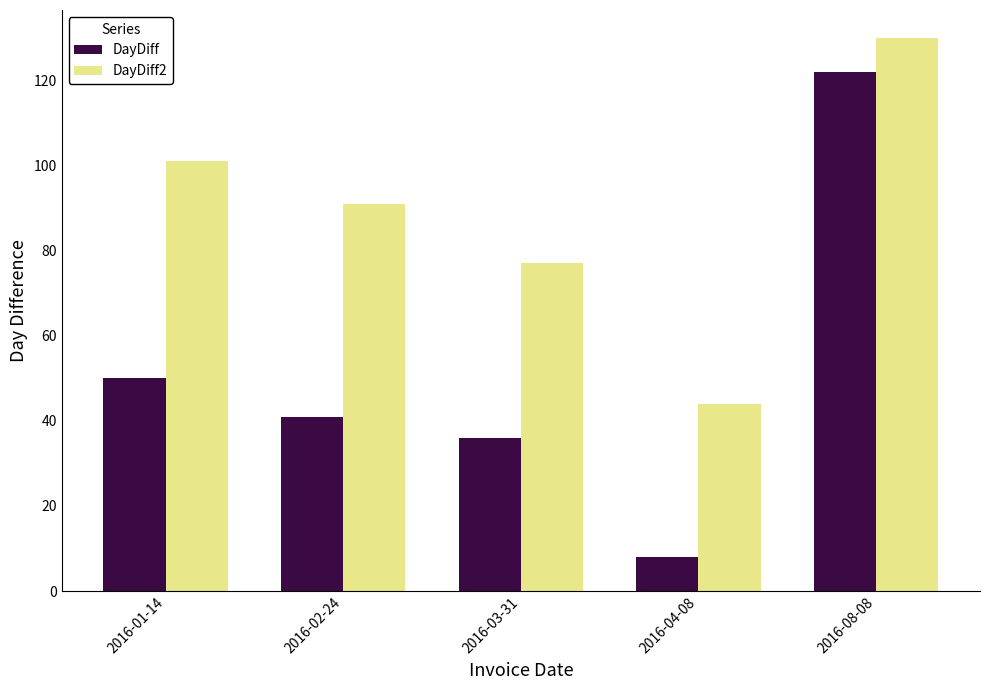

What is the difference between the maximum and minimum values in the DayDiff series?

114